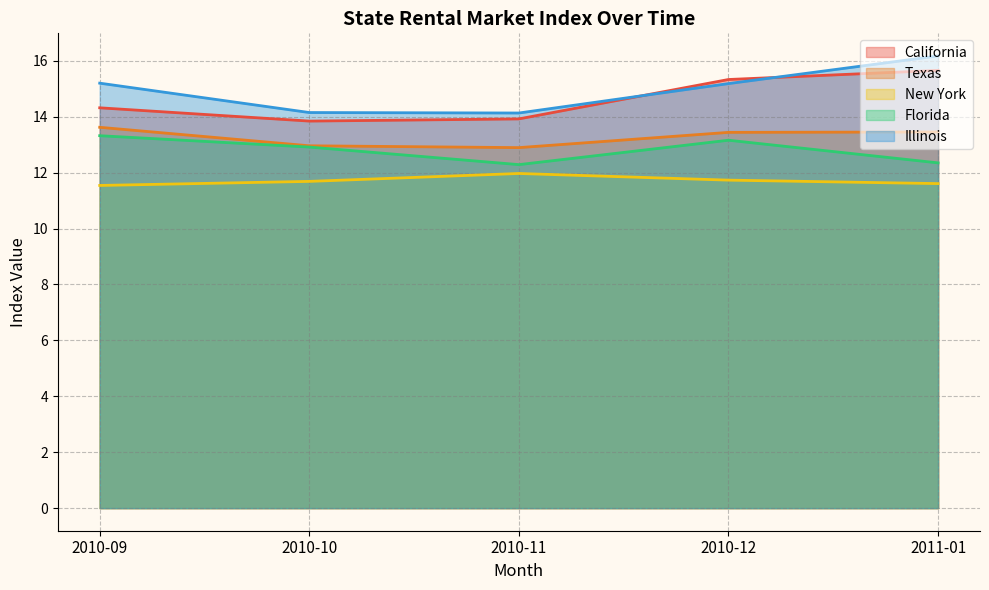

What are all the series names shown in the legend?

California, Texas, New York, Florida, Illinois